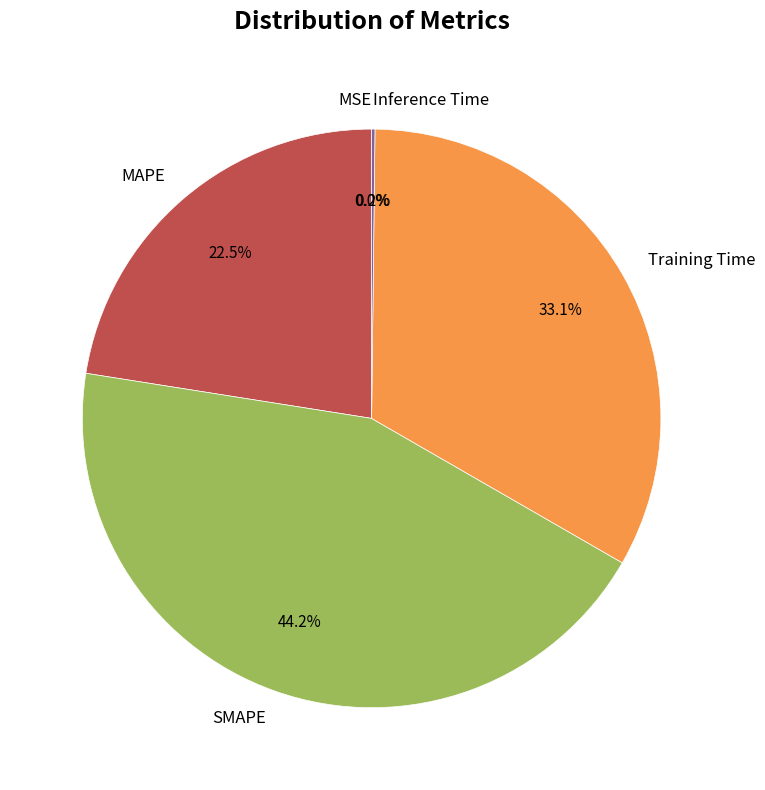

Is MAPE the majority of the pie?

No